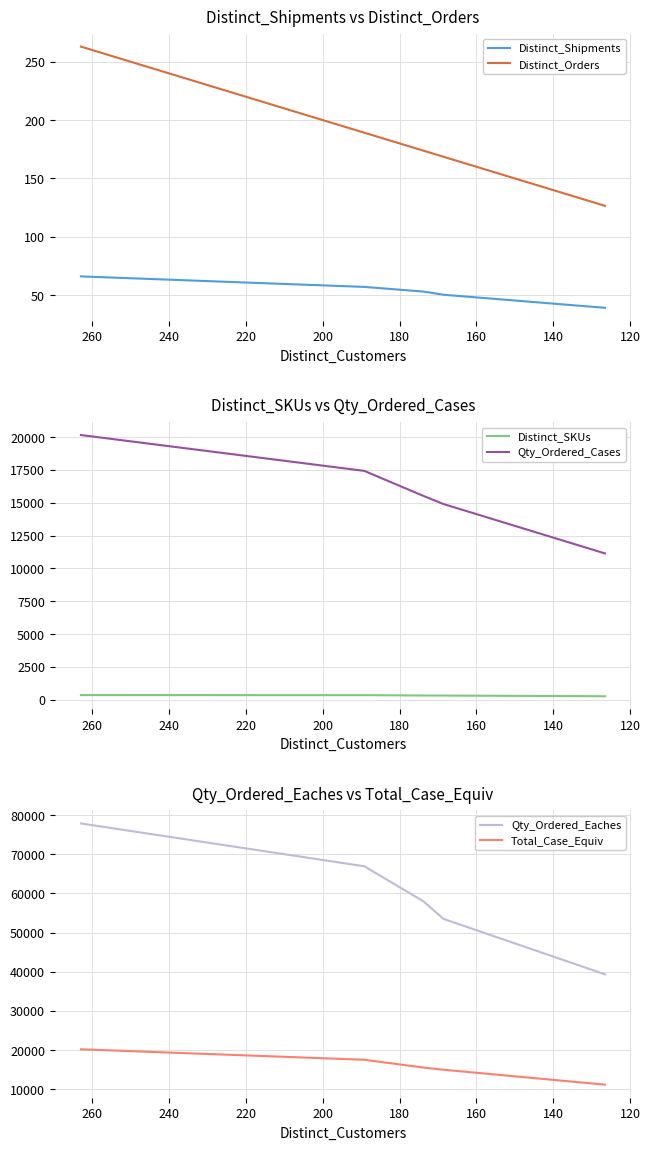

True or false: Distinct_Orders and Distinct_SKUs cross at least once.

False